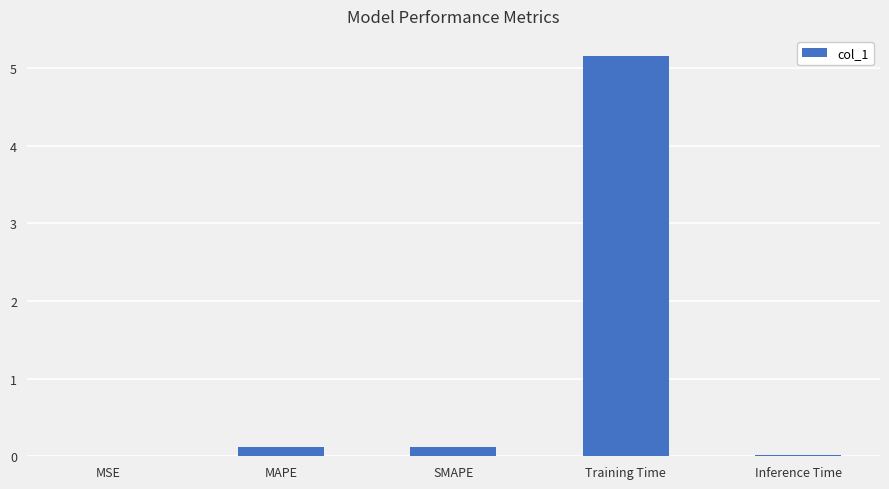

Which label corresponds to the largest value in the chart?

Training Time